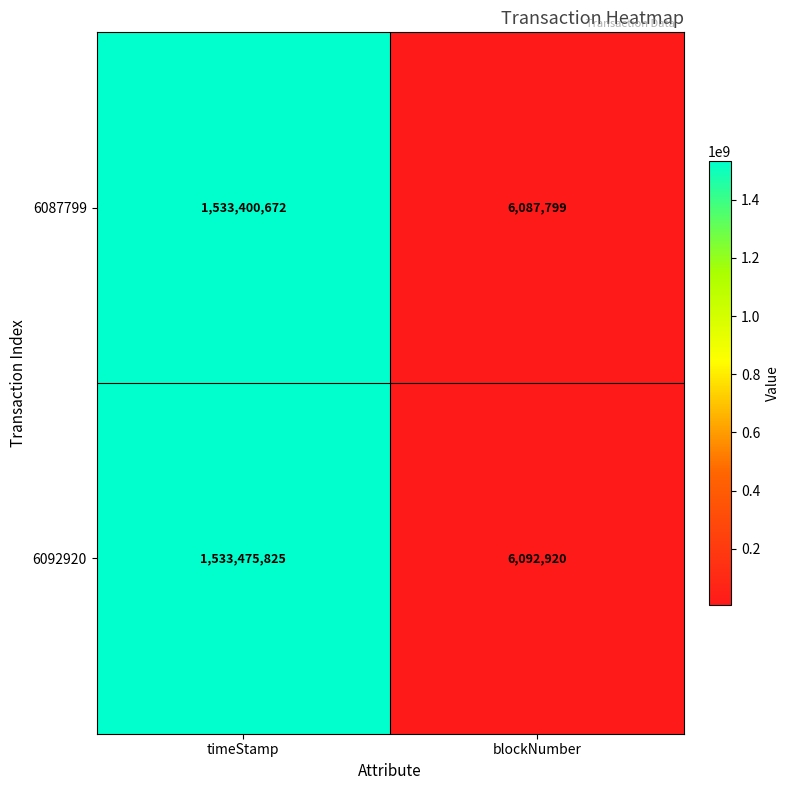

Reading left to right, transcribe all the data shown in this chart.

6087799: timeStamp=1533400672	blockNumber=6087799
6092920: timeStamp=1533475825	blockNumber=6092920